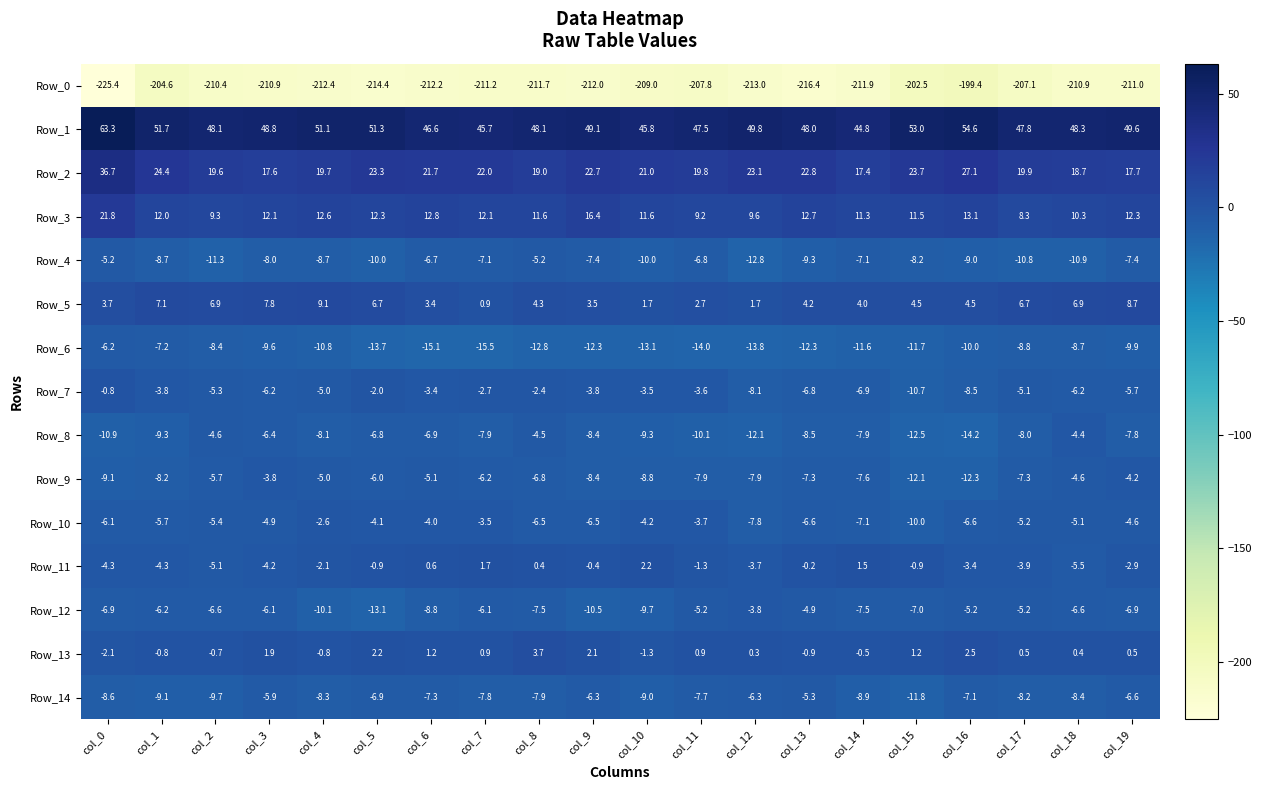

At which label does Row_12 reach its minimum?

col_5